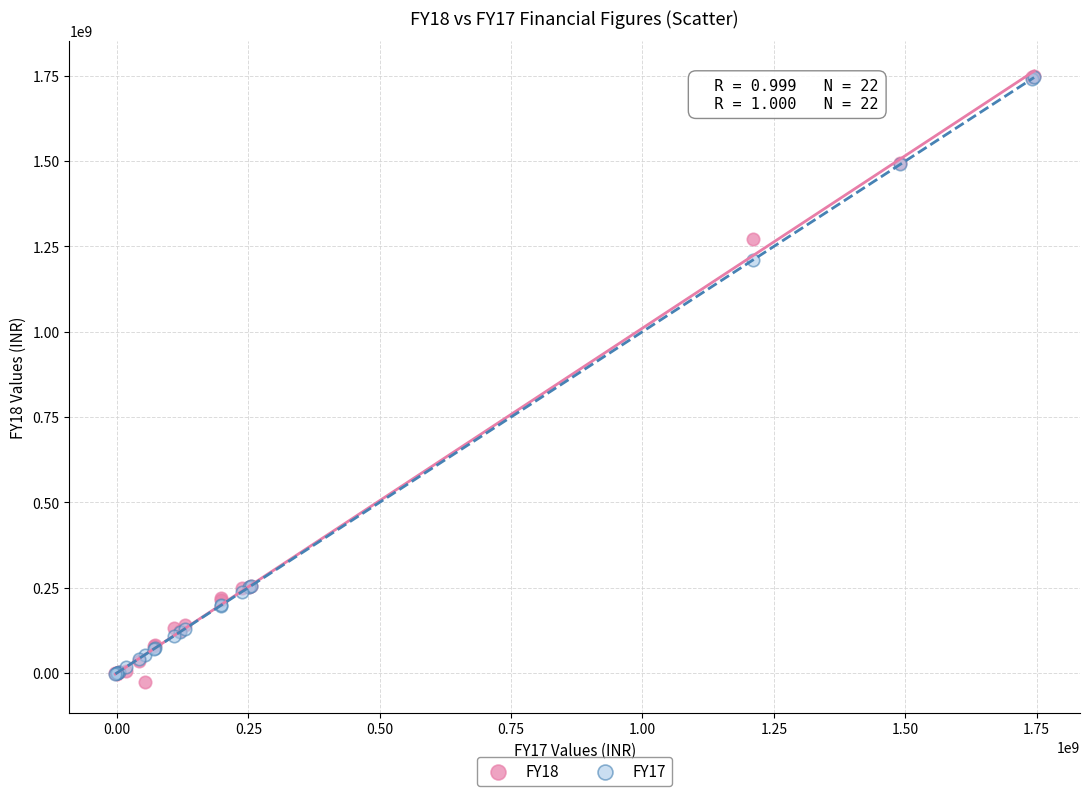

Across all series, what Y value is closest to 860637400?

1210262871.2